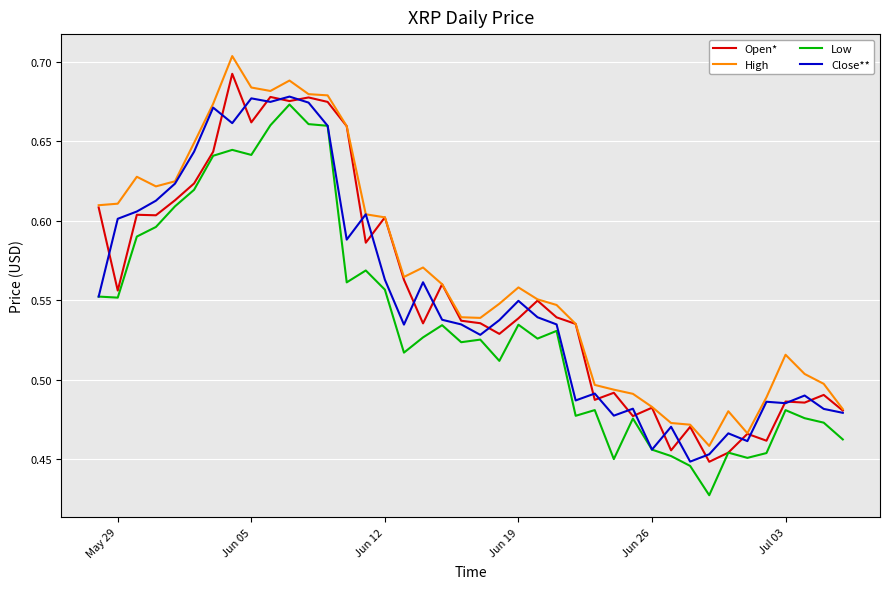

What is the maximum value shown in the chart?

0.7